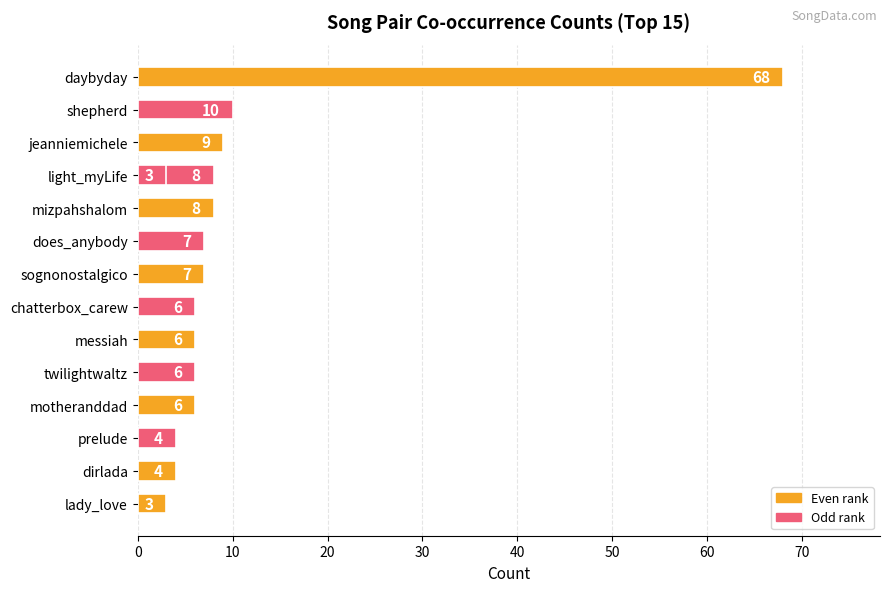

Is it true that the value at shepherd is 10?

True